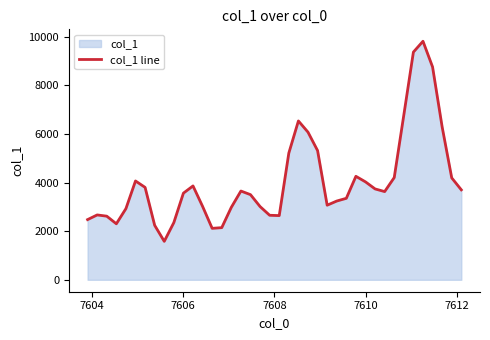

What is the difference between the maximum and minimum values?

8234.9